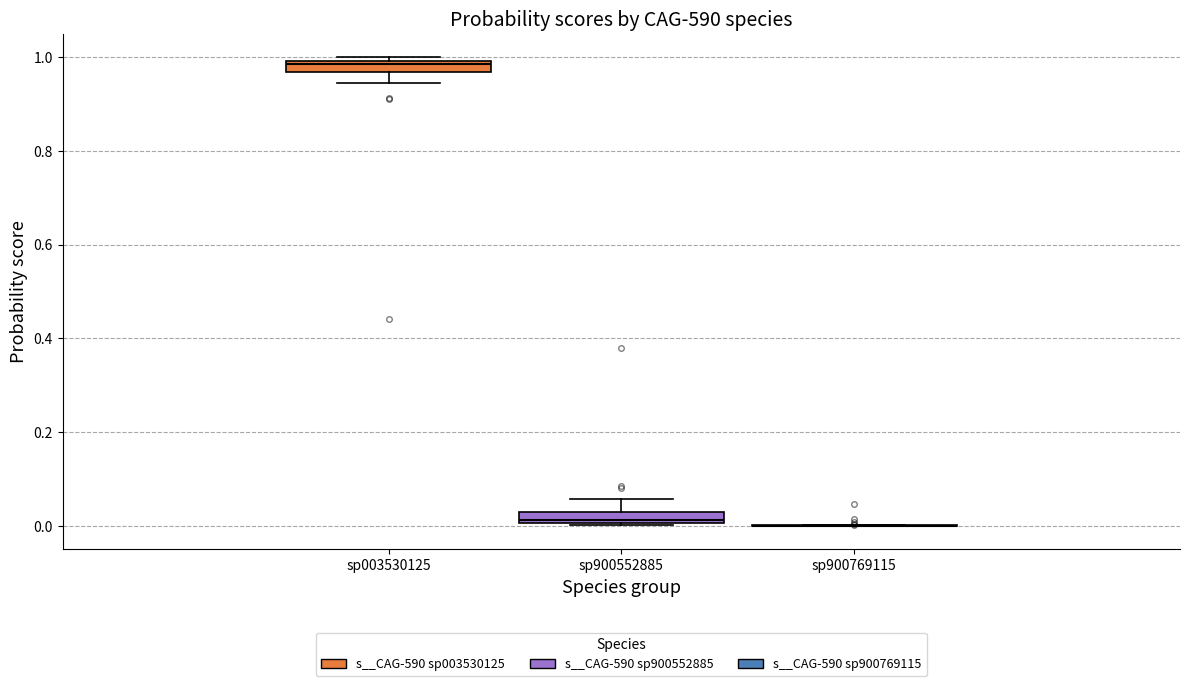

Where is the upper edge of the box for sp003530125 on the y-axis? The values are not printed on the chart, so give them approximately, as read against the axis.

1.00